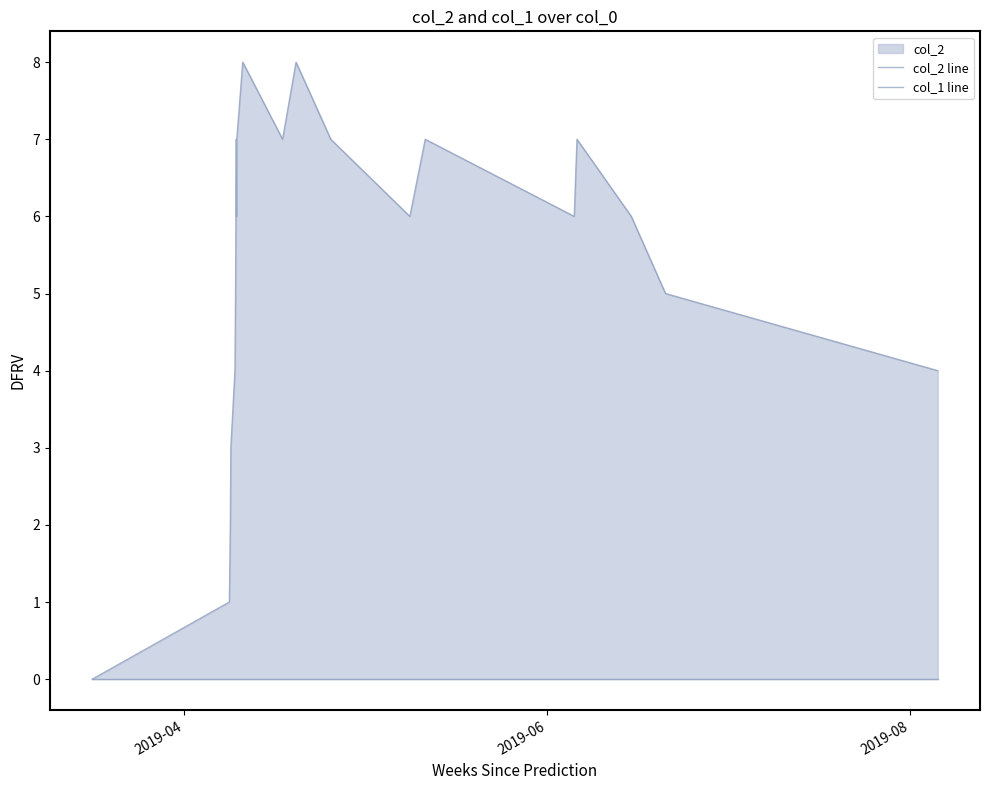

How many lines are shown in the chart?

2